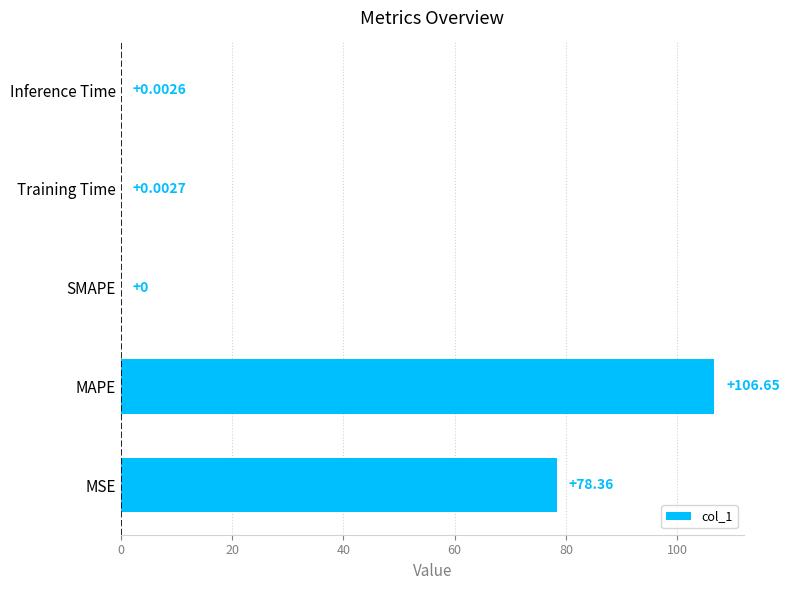

Between Training Time and SMAPE, which is larger?

Training Time